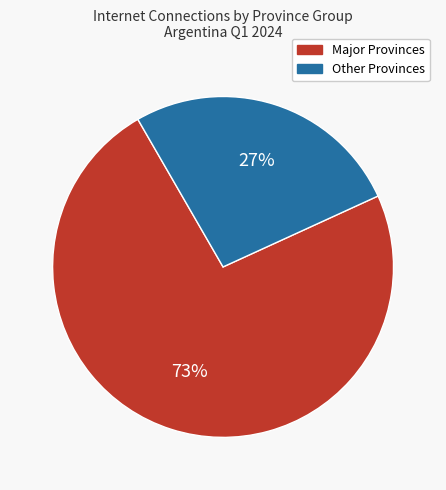

To the nearest percent, what is the average slice percentage?

50%